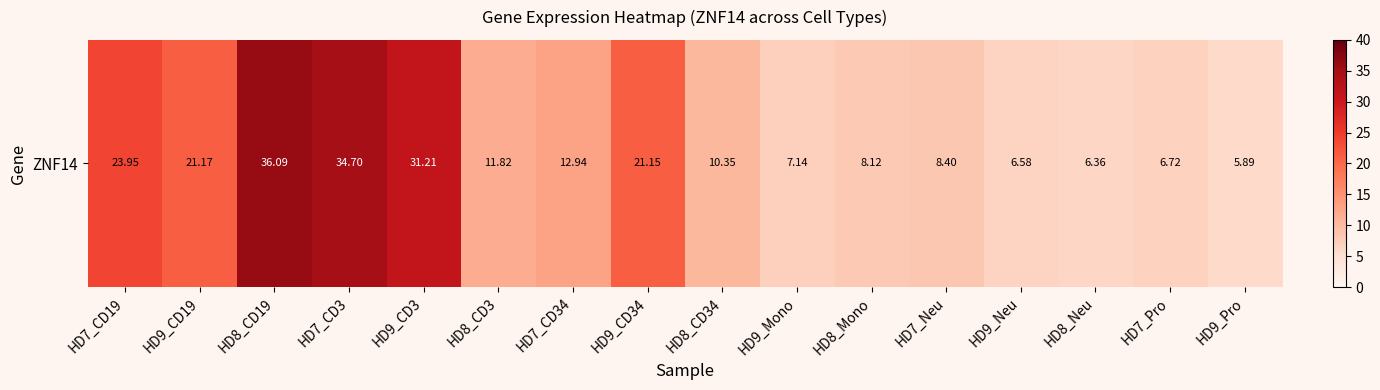

Reading left to right, what are all the values shown in this chart?

23.9	21.2	36.1	34.7	31.2	11.8	12.9	21.1	10.3	7.1	8.1	8.4	6.6	6.4	6.7	5.9